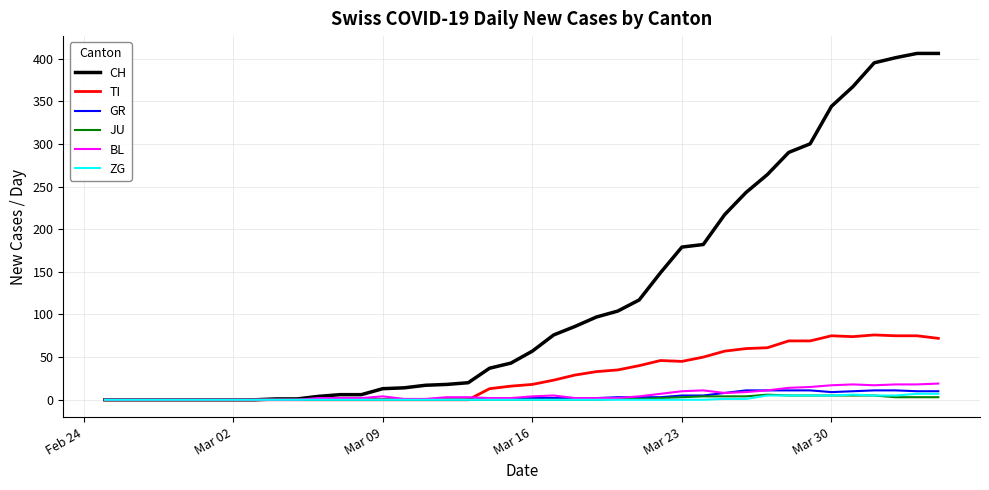

Which series has the largest total across all categories?

CH